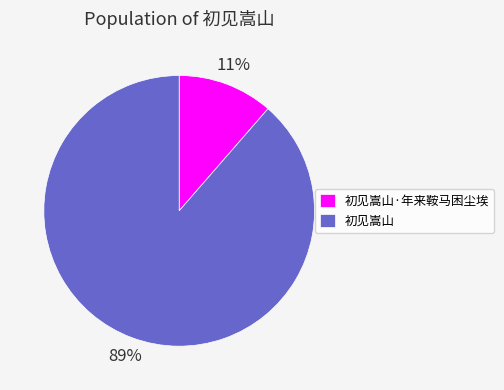

Between 初见嵩山 and 初见嵩山·年来鞍马困尘埃, which is larger?

初见嵩山